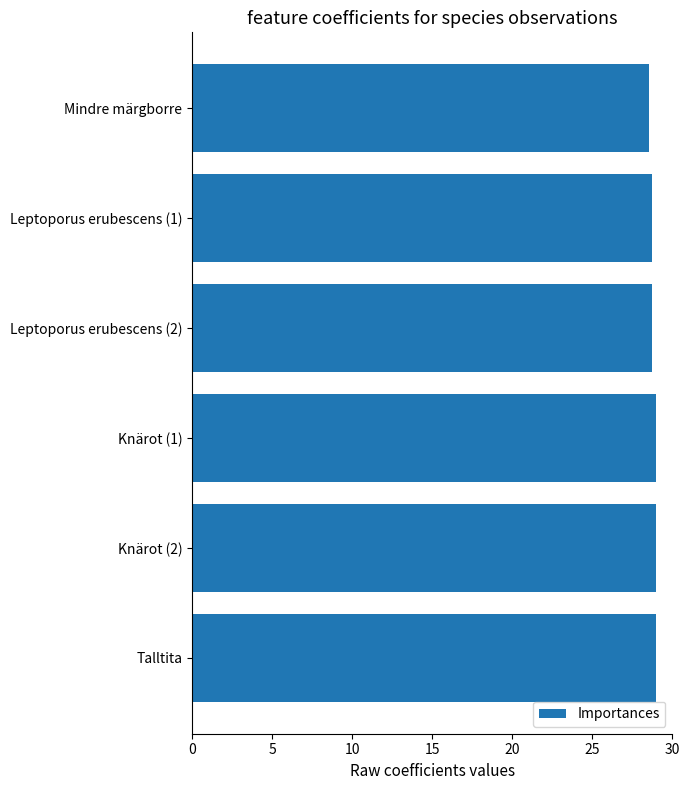

Does the chart contain stacked bars?

No